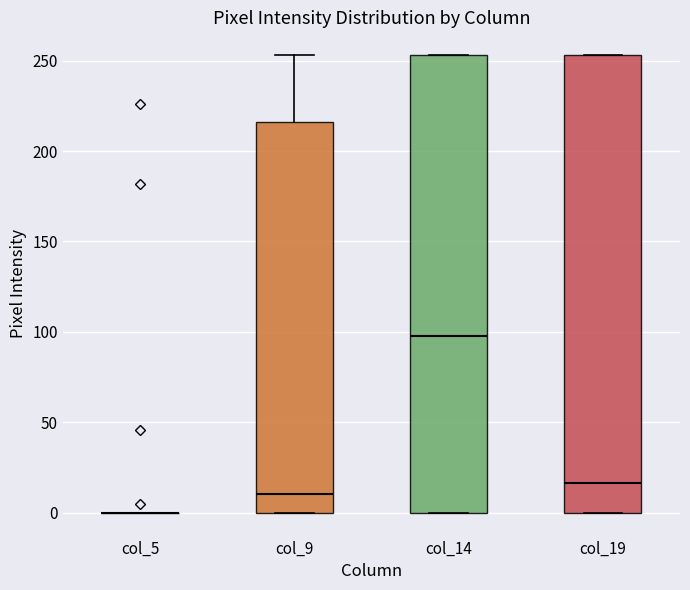

Reading left to right, transcribe this box plot: for each box, give where its median line is, the range the box spans, and where its two whiskers end, as read against the y-axis. The values are not printed on the chart, so give them approximately, as read against the axis.

col_5: box collapsed to a line at 0, whiskers 0 to 0
col_9: median 10, box 0 to 215, whiskers 0 to 255
col_14: median 100, box 0 to 255, whiskers 0 to 255
col_19: median 15, box 0 to 255, whiskers 0 to 255